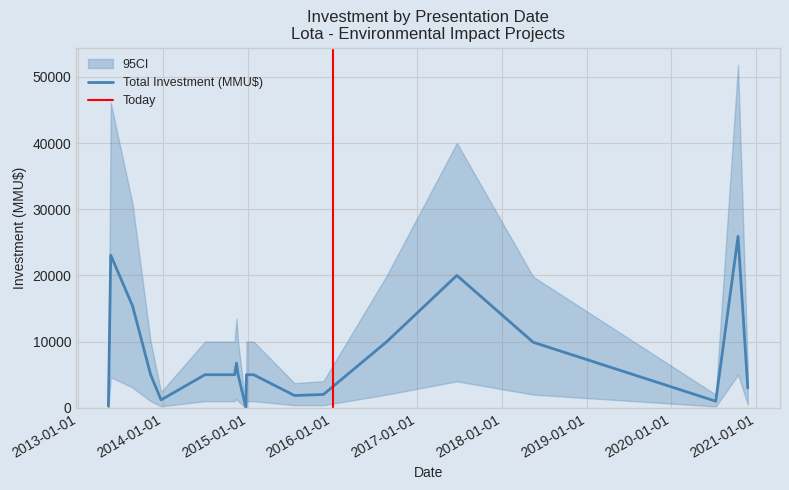

What is the spread (max minus min) of values at 14?

9000